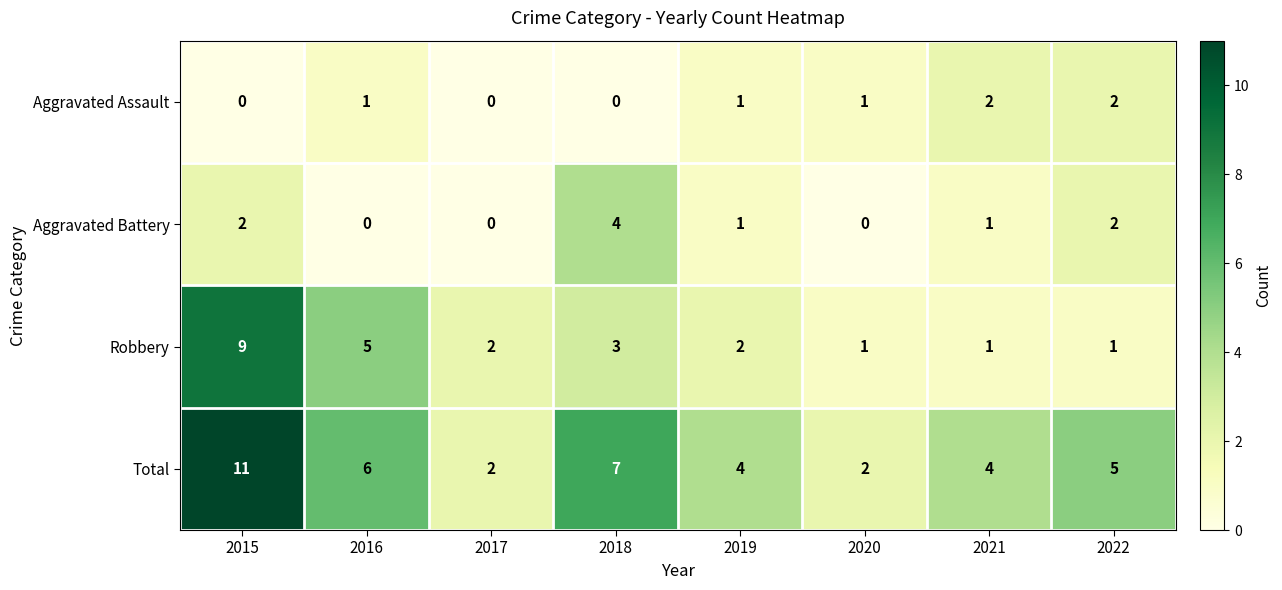

At 2016, list the series in order from largest to smallest.

Total, Robbery, Aggravated Assault, Aggravated Battery